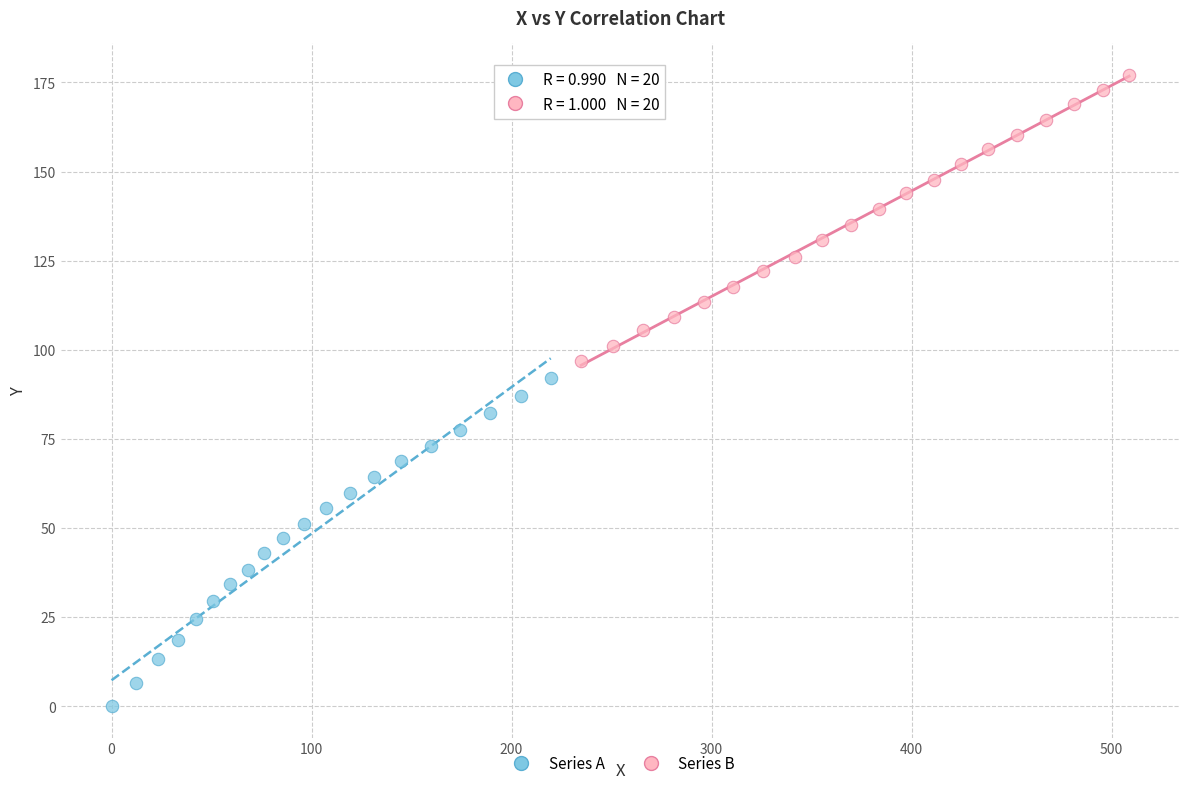

Which series reaches the minimum Y coordinate?

Series A